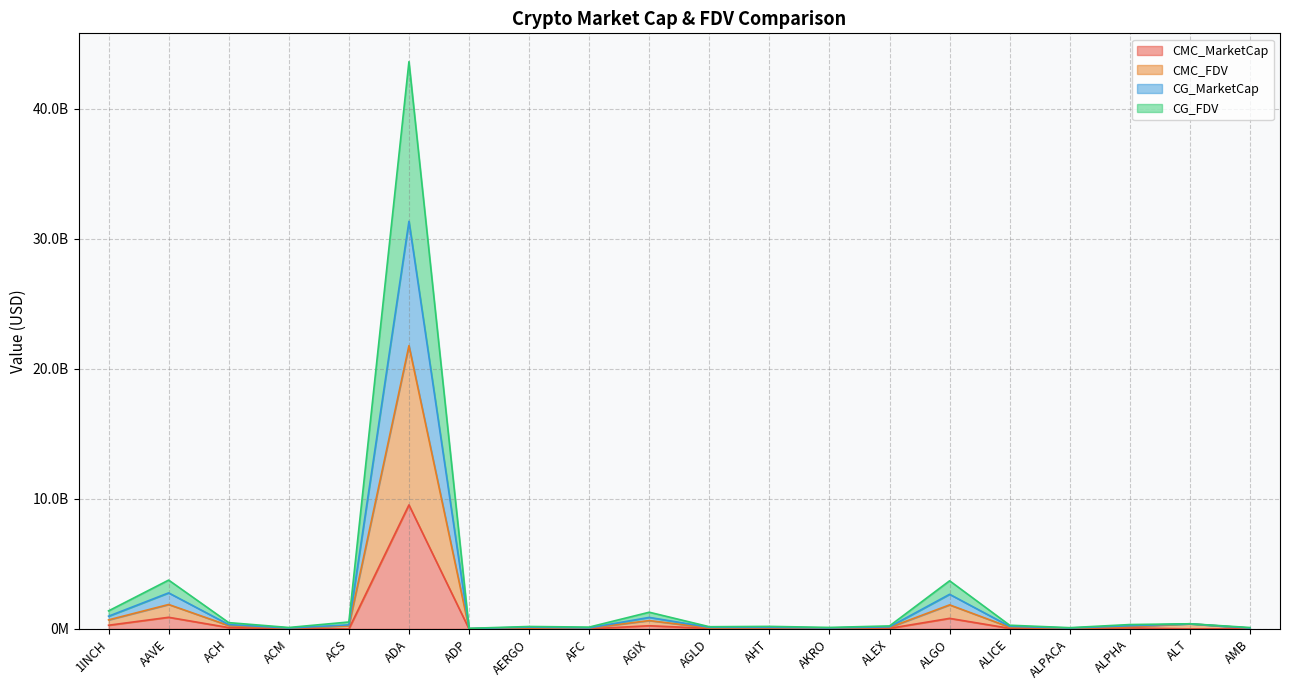

Rank the series by their average value, from lowest to highest.

CMC_MarketCap, CMC_FDV, CG_FDV, CG_MarketCap